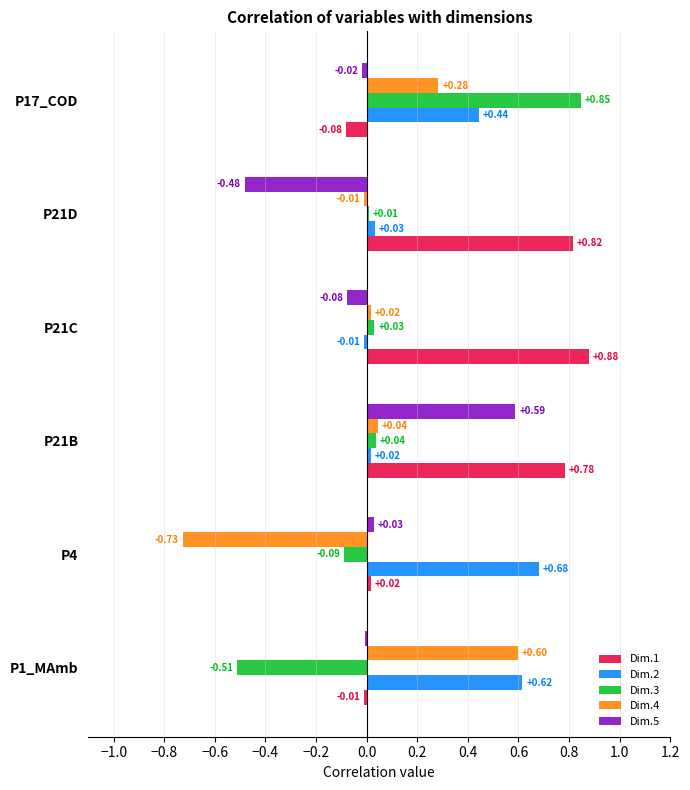

Is the value of Dim.2 at P4 greater than the value of Dim.3 at P21D?

Yes